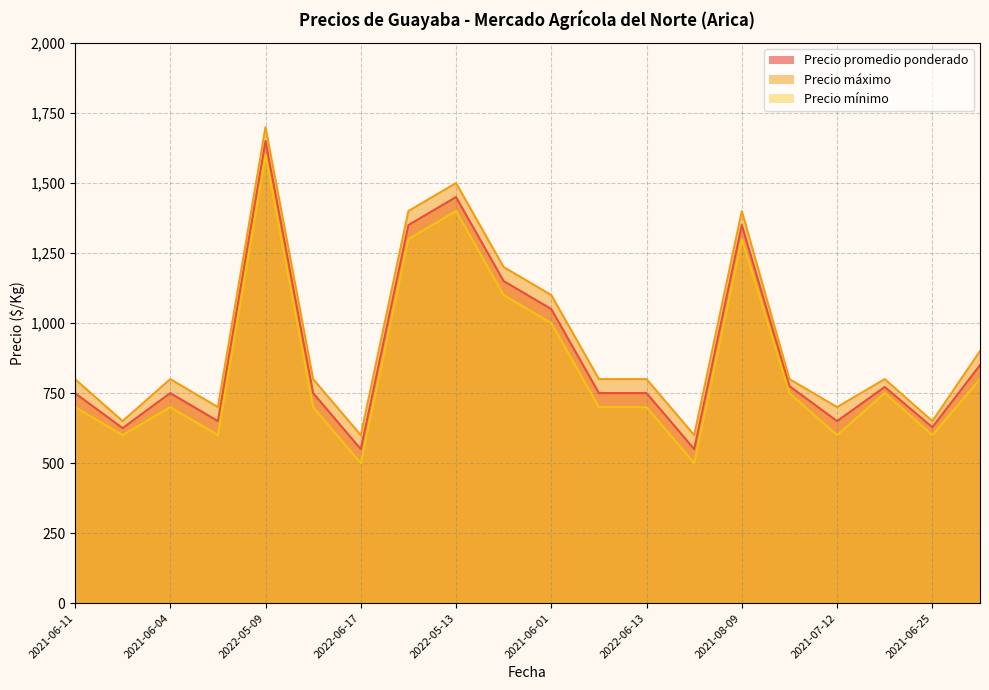

What are all the series names shown in the legend?

Precio promedio ponderado, Precio máximo, Precio mínimo